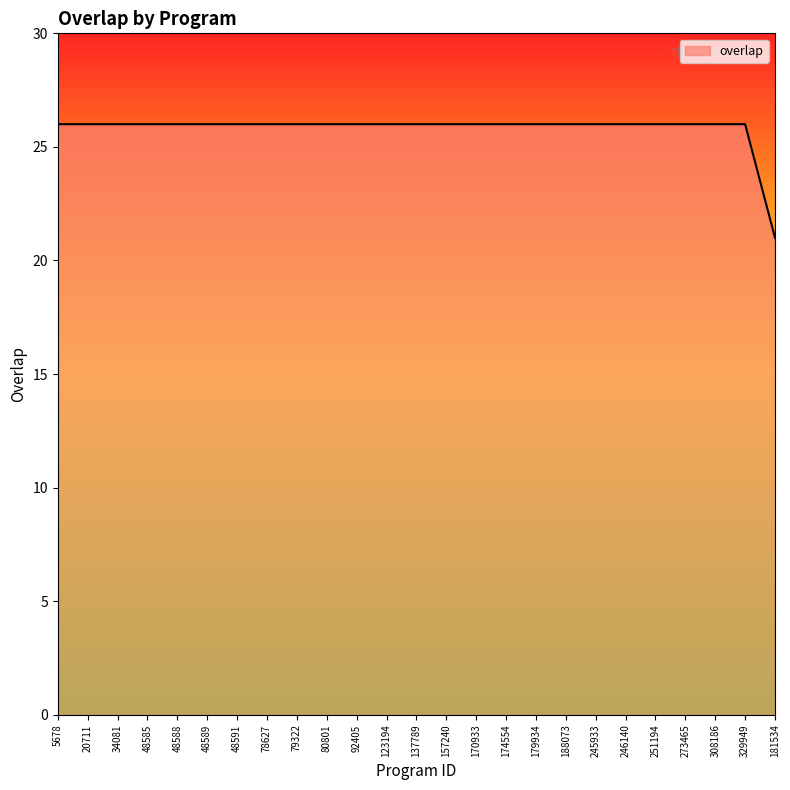

Which category has the lowest value across all series?

181534